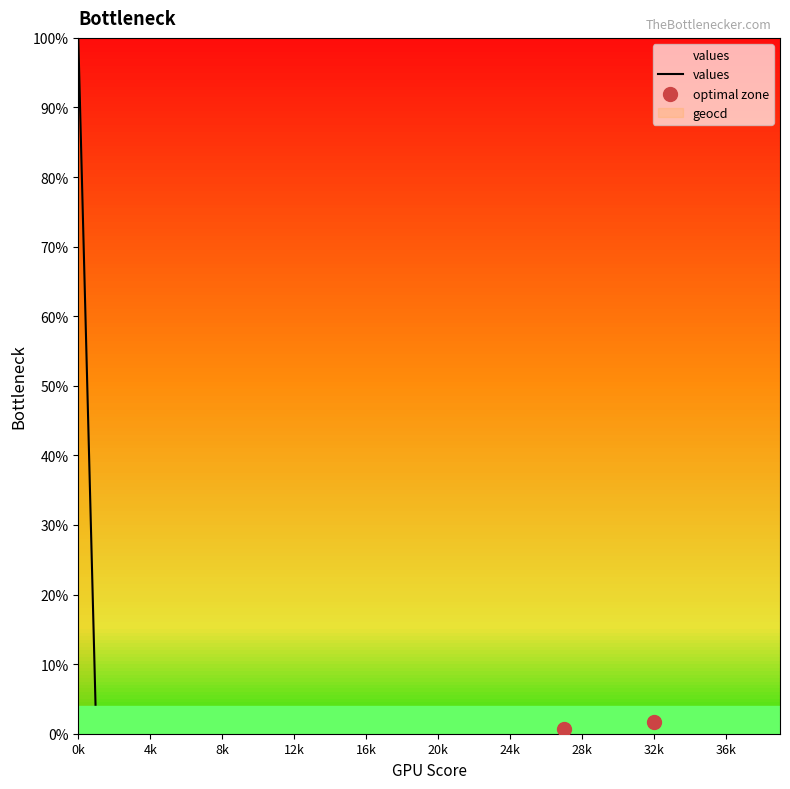

What is the ratio of the value at 29 to the value at 34?

0.8